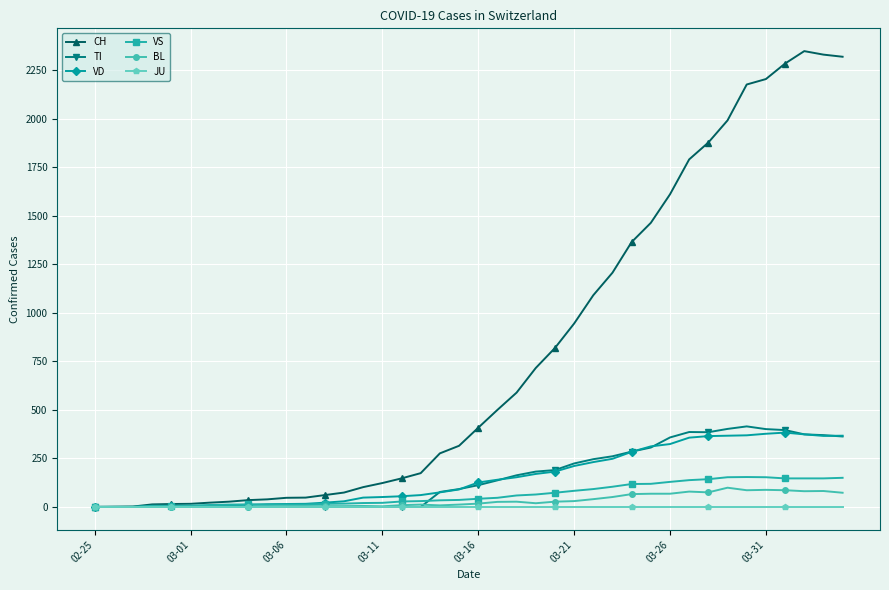

Which series has the largest total across all categories?

CH